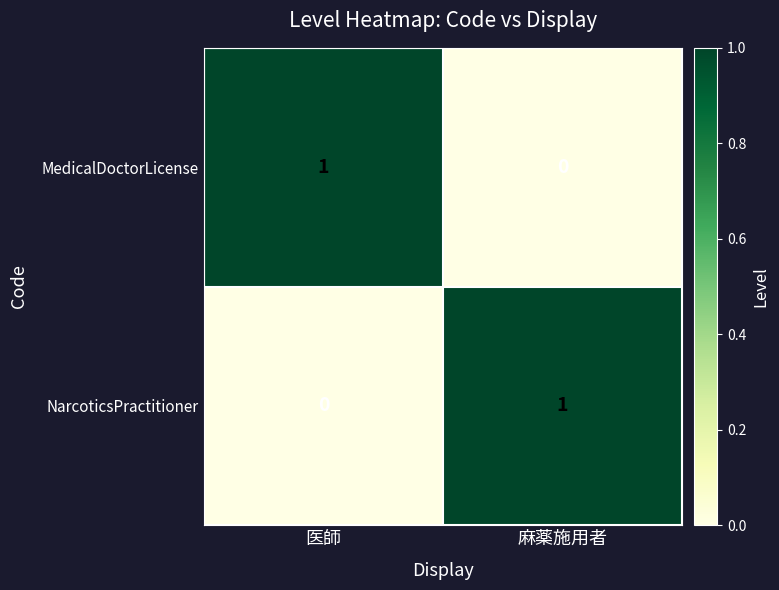

Reading left to right, extract all data points from this chart.

MedicalDoctorLicense: 医師=1	麻薬施用者=0
NarcoticsPractitioner: 医師=0	麻薬施用者=1